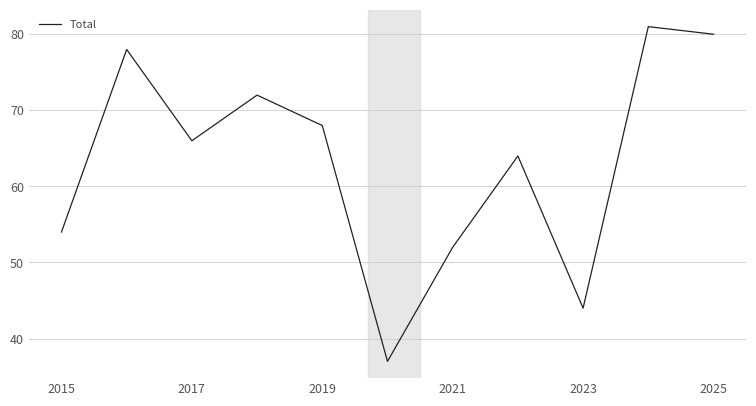

What is the minimum value shown in the chart?

37